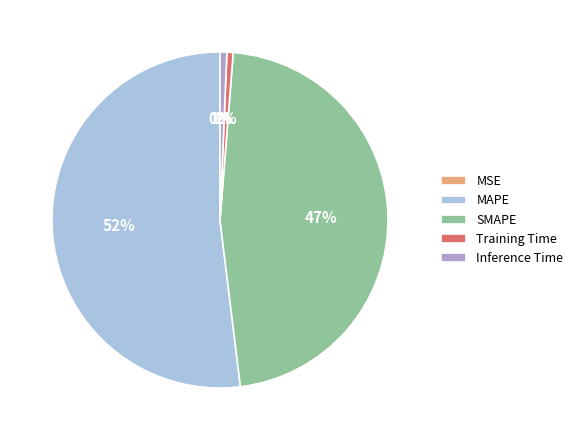

To the nearest percent, what is the difference between the Inference Time and SMAPE slice percentages?

46%